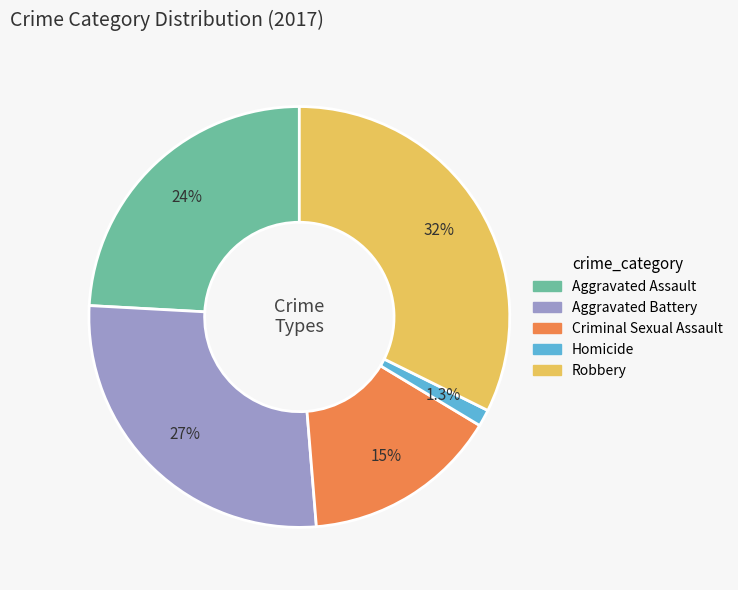

Rank the categories by value from lowest to highest.

Homicide, Criminal Sexual Assault, Aggravated Assault, Aggravated Battery, Robbery